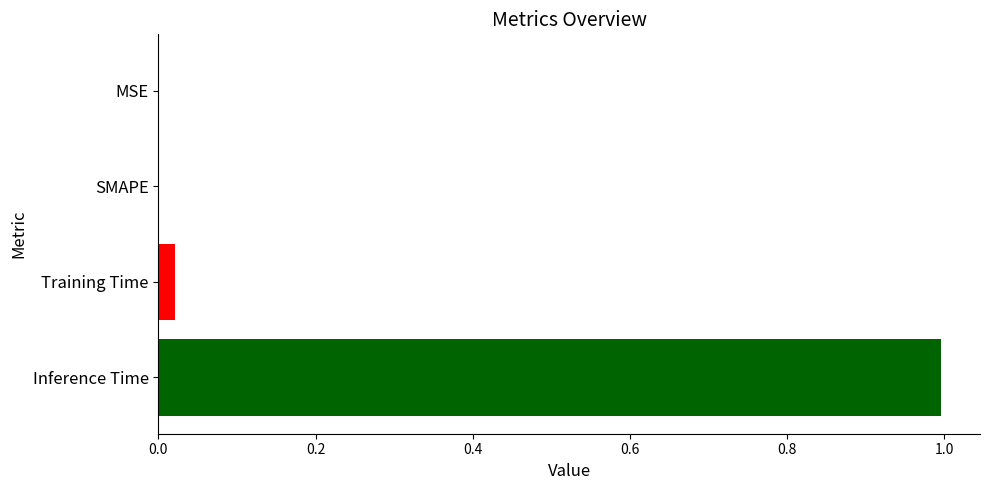

The value at MSE is 0.0. True or false?

True